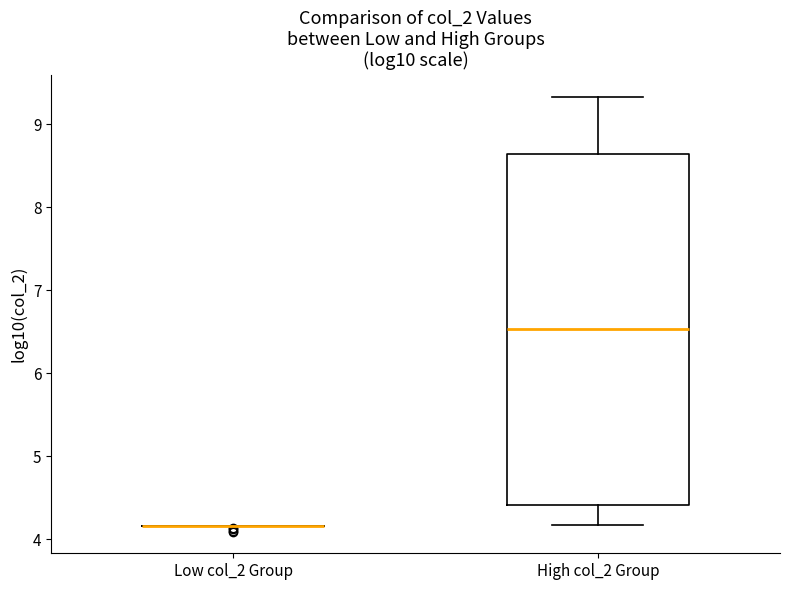

Reading left to right, transcribe this box plot: for each box, give where its median line is, the range the box spans, and where its two whiskers end, as read against the y-axis. The values are not printed on the chart, so give them approximately, as read against the axis.

Low col_2 Group: box collapsed to a line at 4.2, whiskers 4.2 to 4.2
High col_2 Group: median 6.5, box 4.4 to 8.6, whiskers 4.2 to 9.3